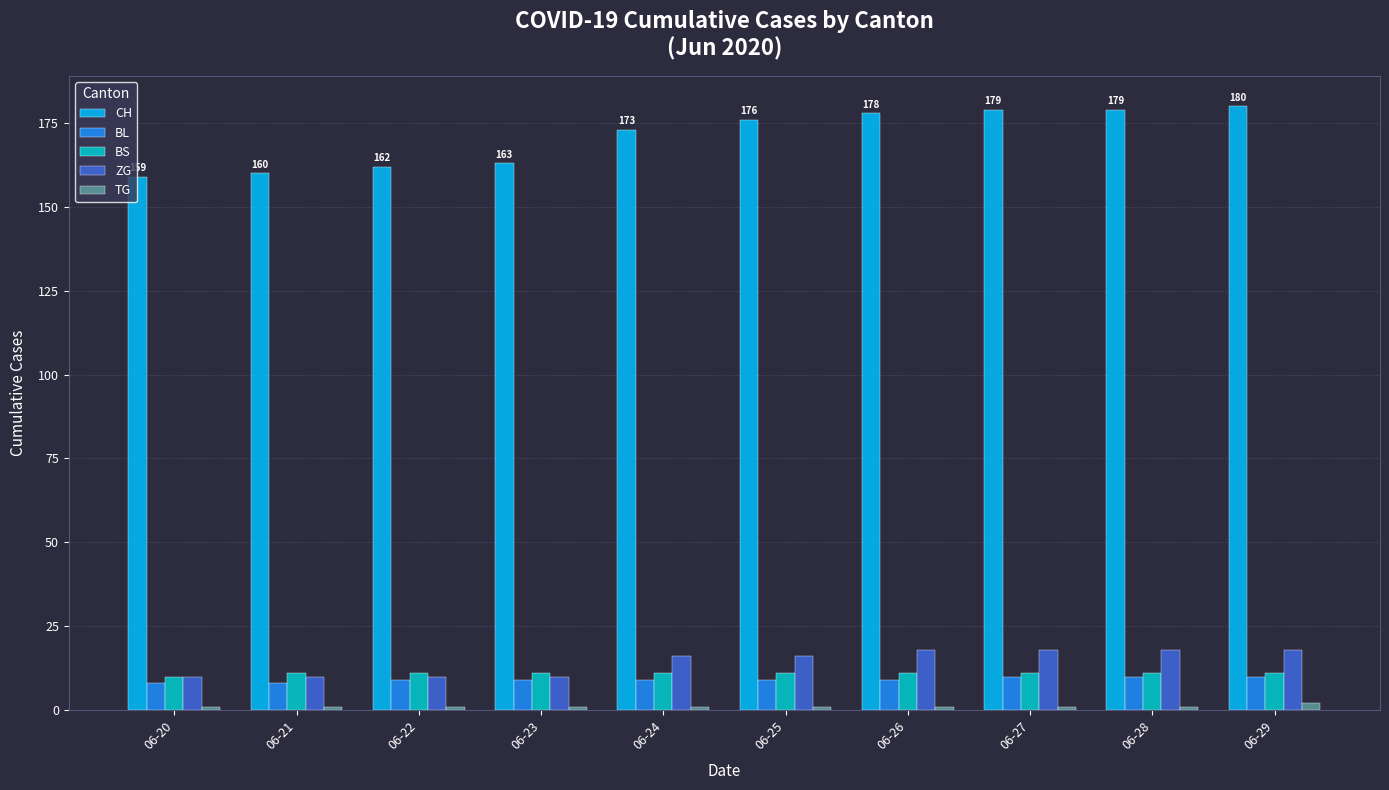

What are all the series names shown in the legend?

CH, BL, BS, ZG, TG